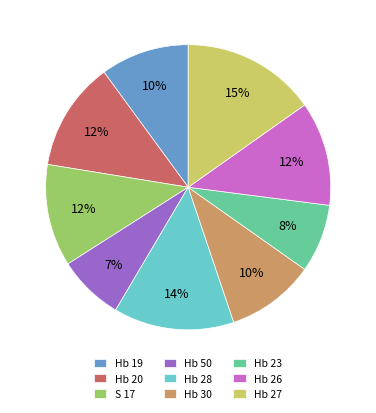

To the nearest percent, what portion does Hb 19 represent?

10%